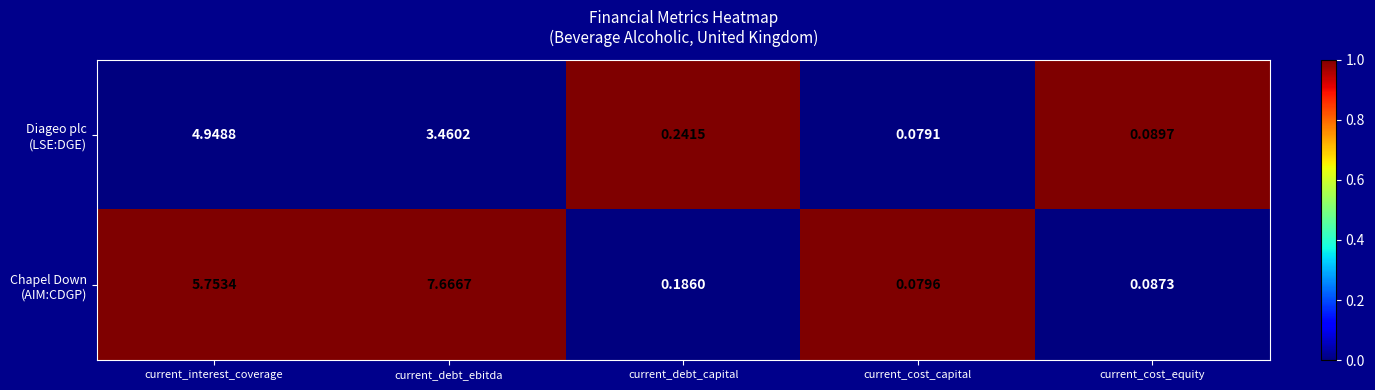

At which category does the chart reach its minimum across all series?

current_cost_capital